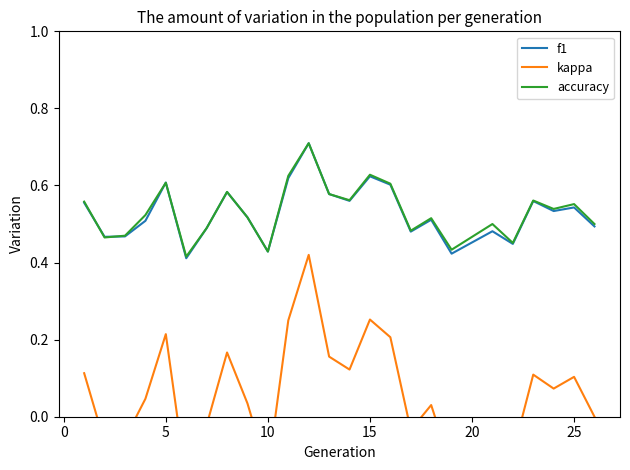

What is the maximum value for f1?

0.7